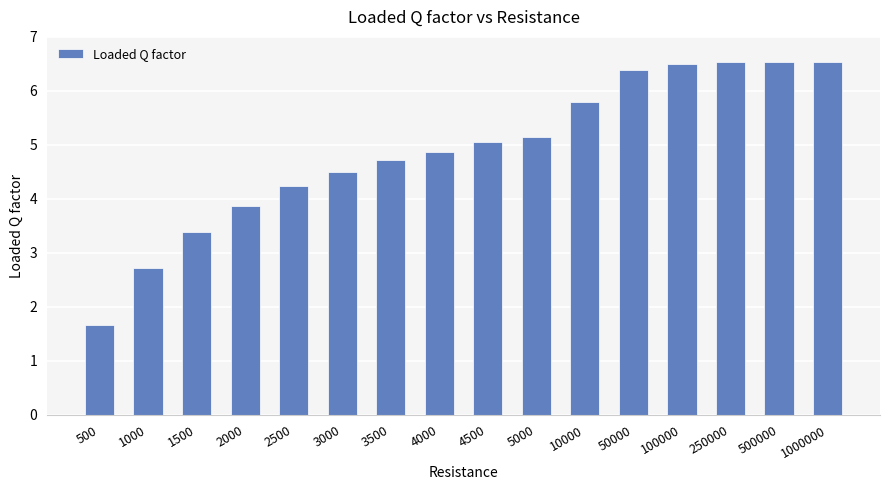

What is the maximum value shown in the chart?

6.5